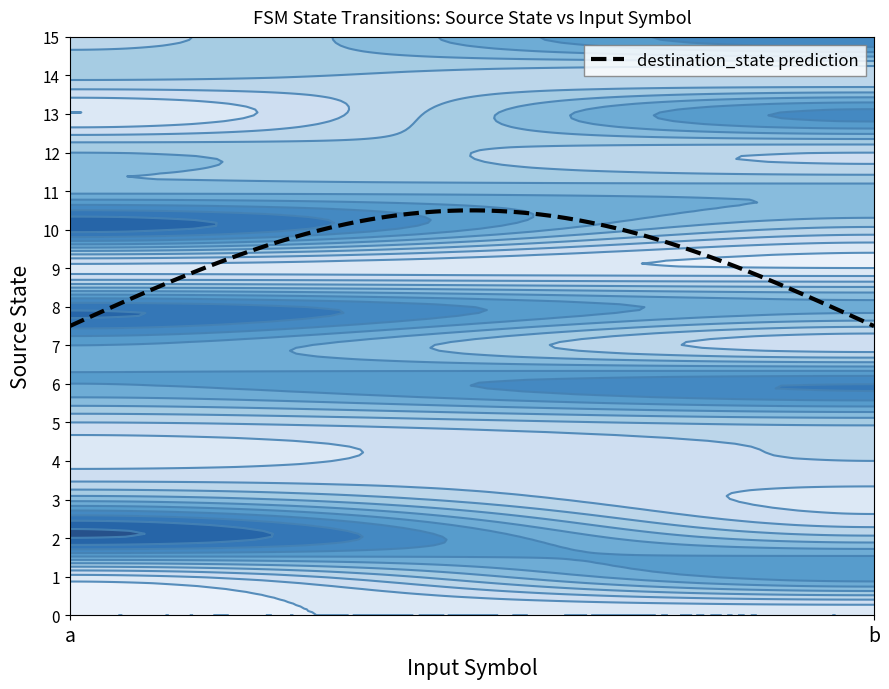

Count the number of categories in the chart.

2